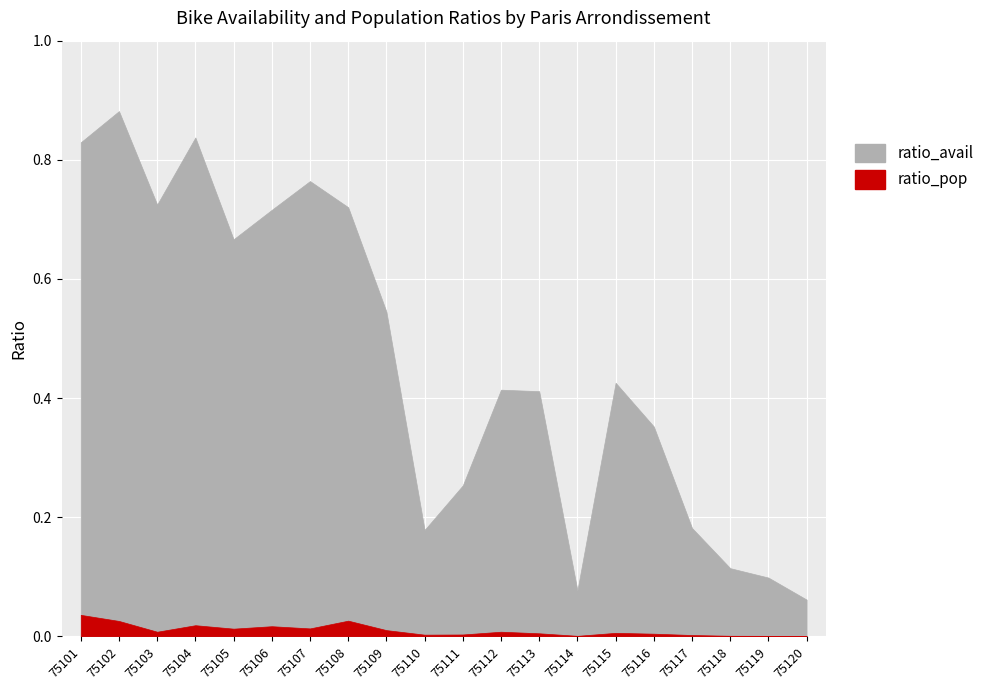

What are all the series names shown in the legend?

ratio_avail, ratio_pop